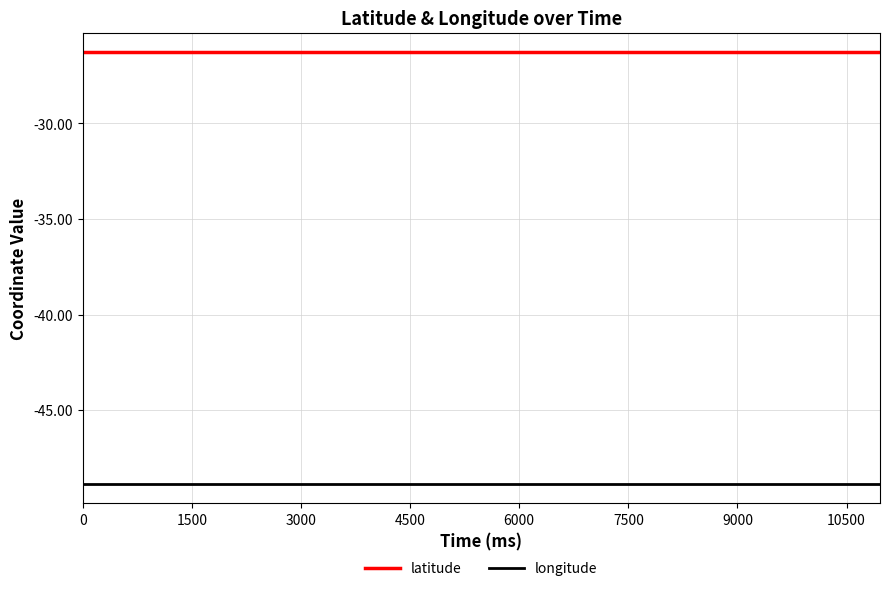

True or false: latitude and longitude cross at least once.

False